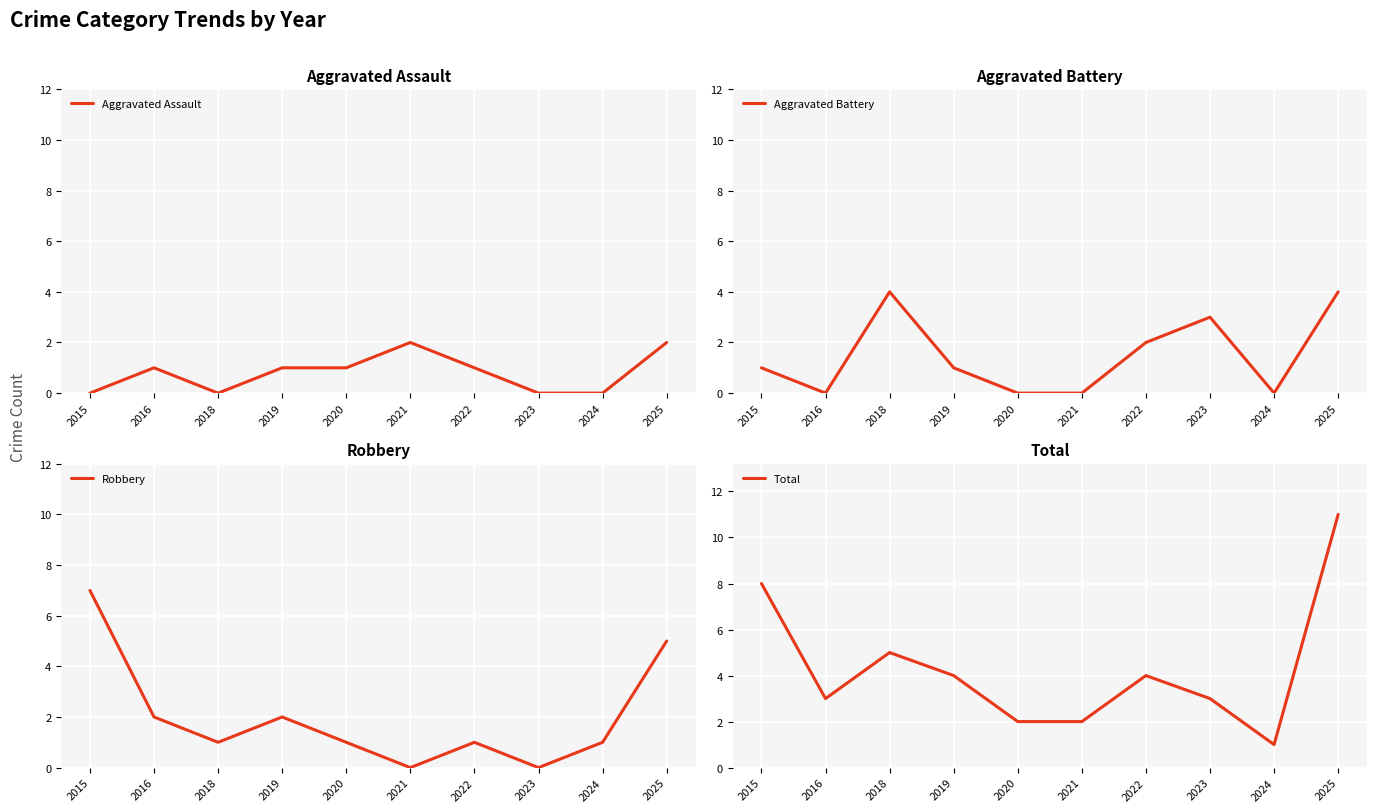

How many series are shown in this chart?

4